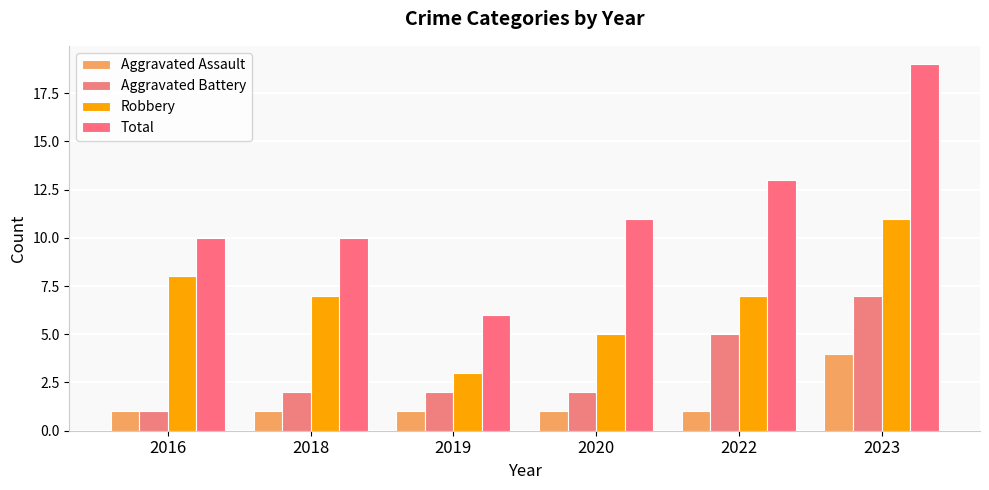

How many bars are there in each group?

4